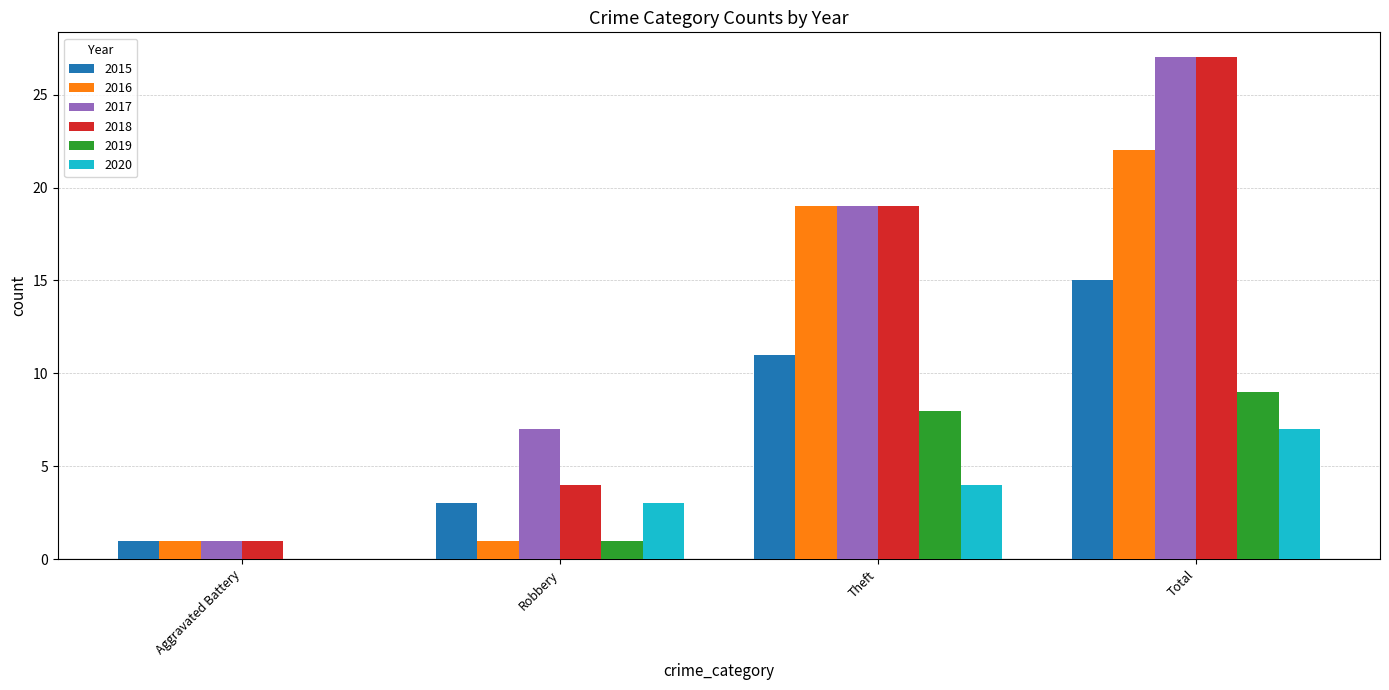

Which series has the largest total across all categories?

2017